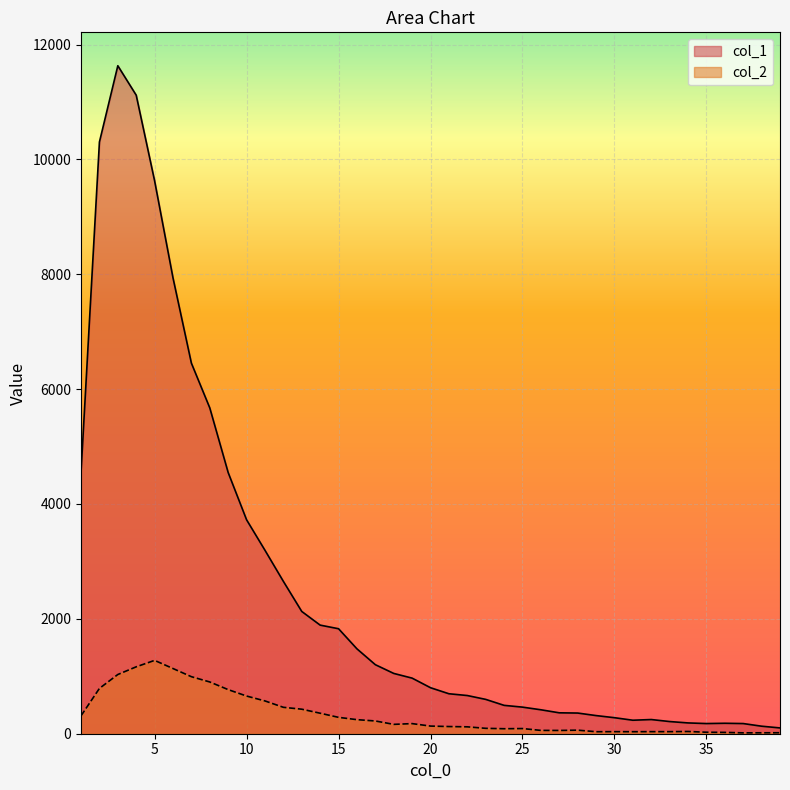

True or false: col_2 and col_1 intersect in this chart.

False